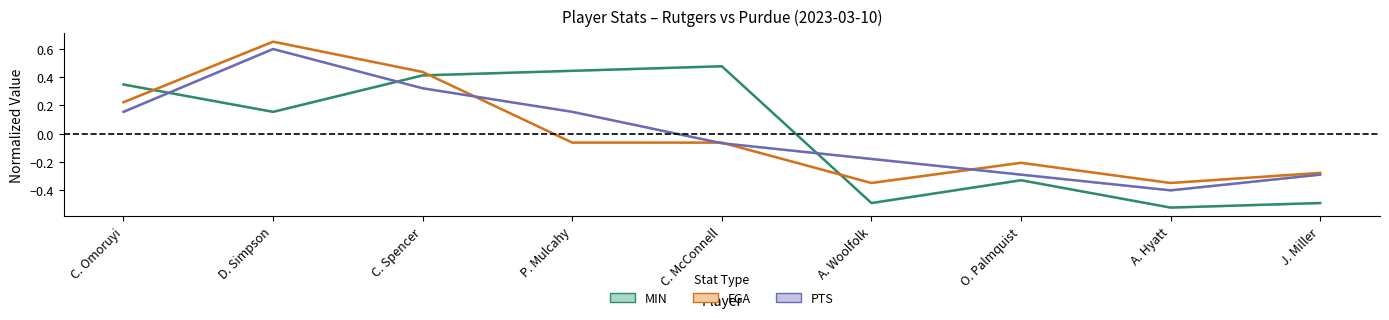

Is the value of MIN at J. Miller greater than the value of PTS at D. Simpson?

No